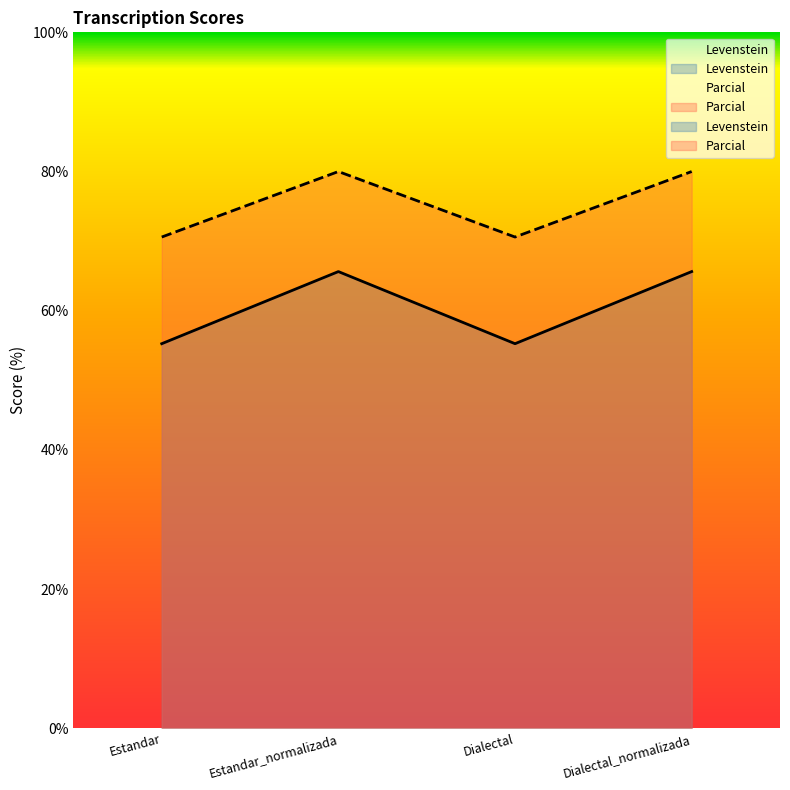

What is the difference between the maximum and second lowest values in the Parcial series?

9.4